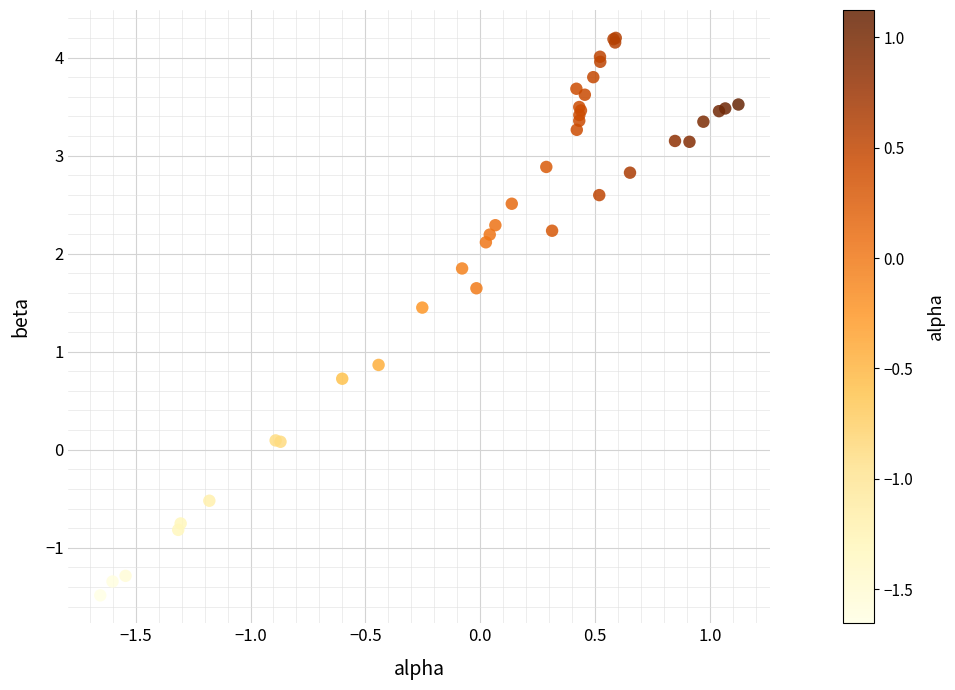

What Y value in the scatter plot is closest to 1?

0.9